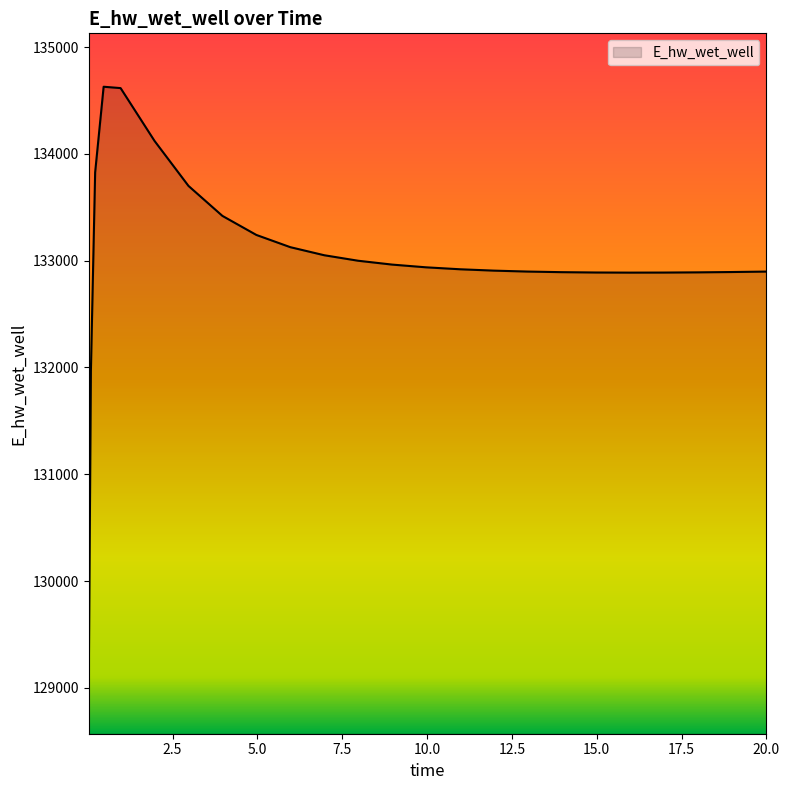

How many values are below 132918?

12